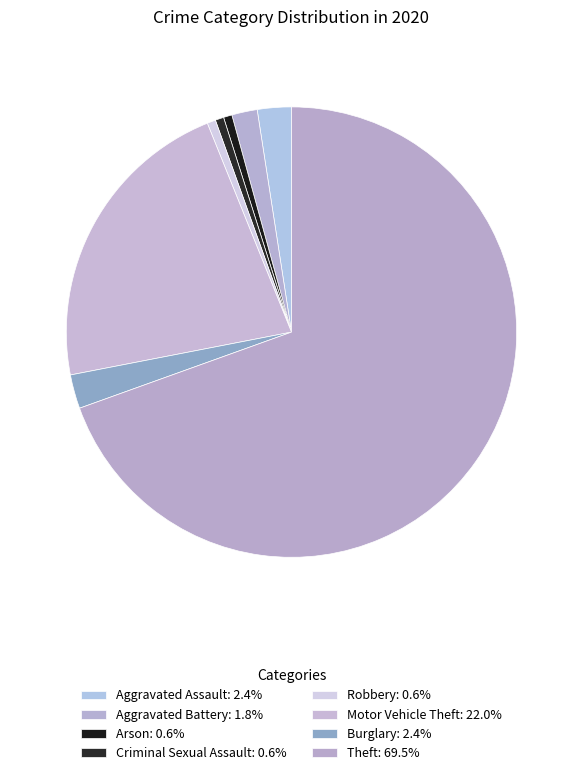

How many segments does this pie chart have?

8